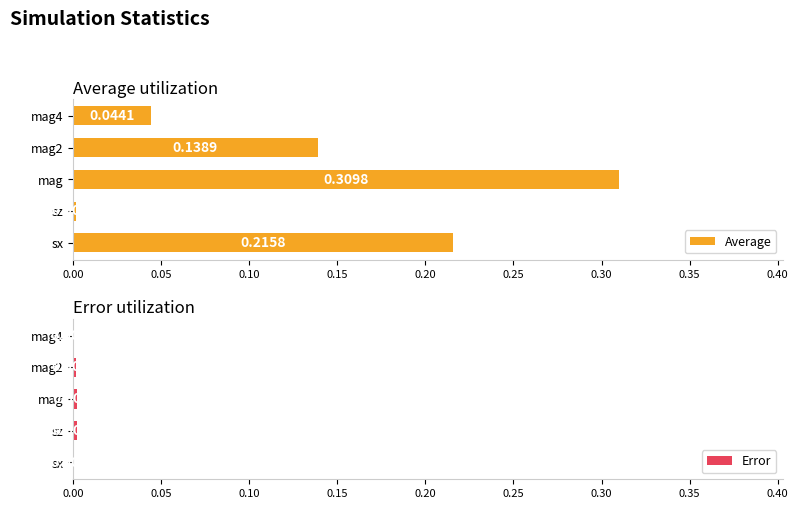

Is the value of Error at 0.20 greater than the value of Average at 0.15?

No